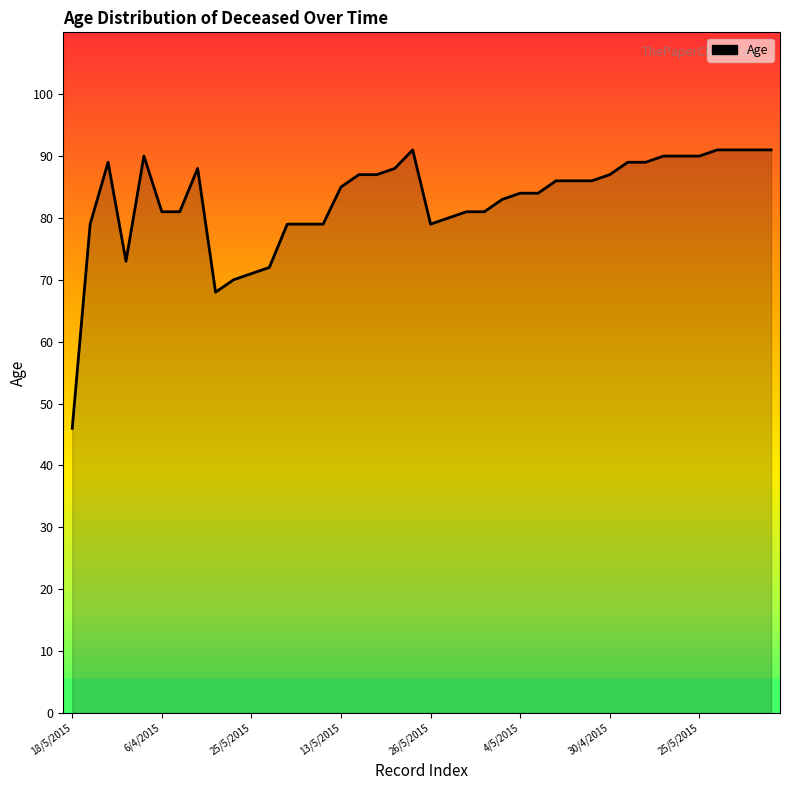

How many values are below 86?

20